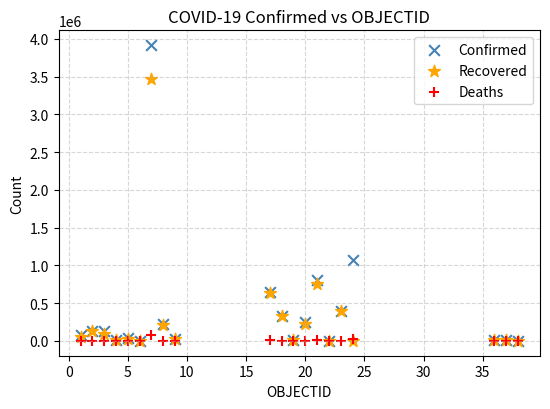

In the Confirmed series, what Y value is closest to 1958330?

1068406